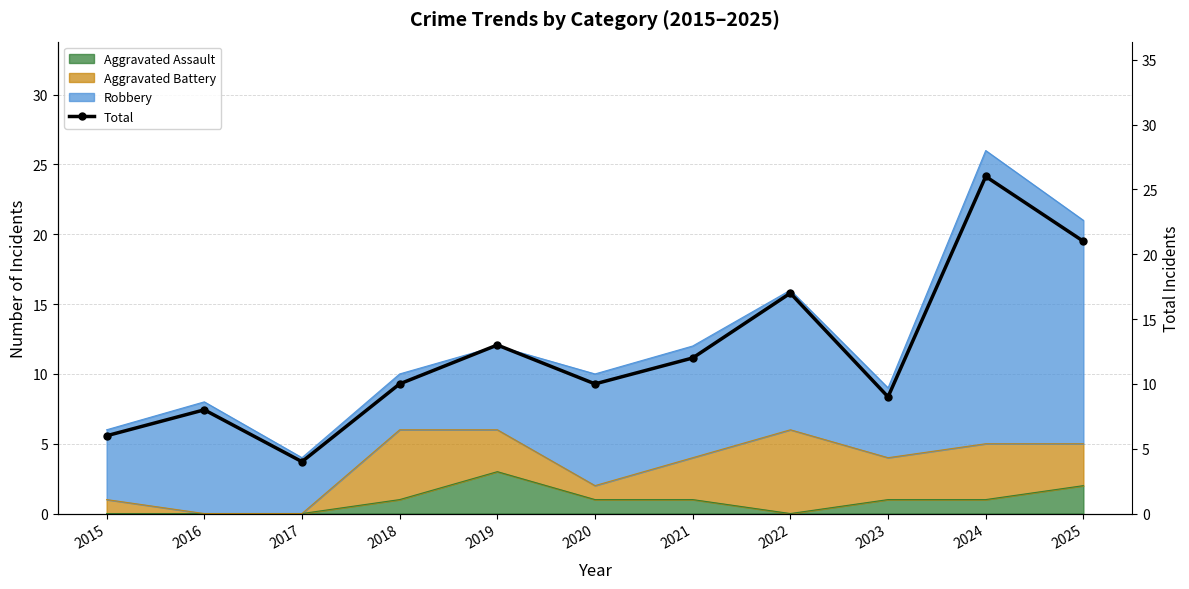

What value does the data have at 2020, to the nearest 5?

10